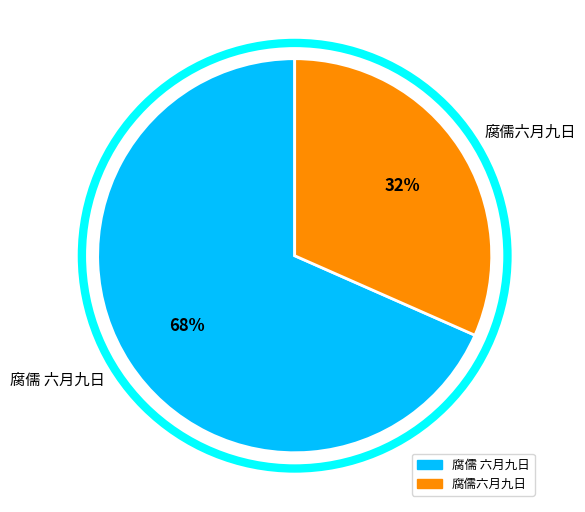

Rank the categories by value from highest to lowest.

腐儒 六月九日, 腐儒六月九日